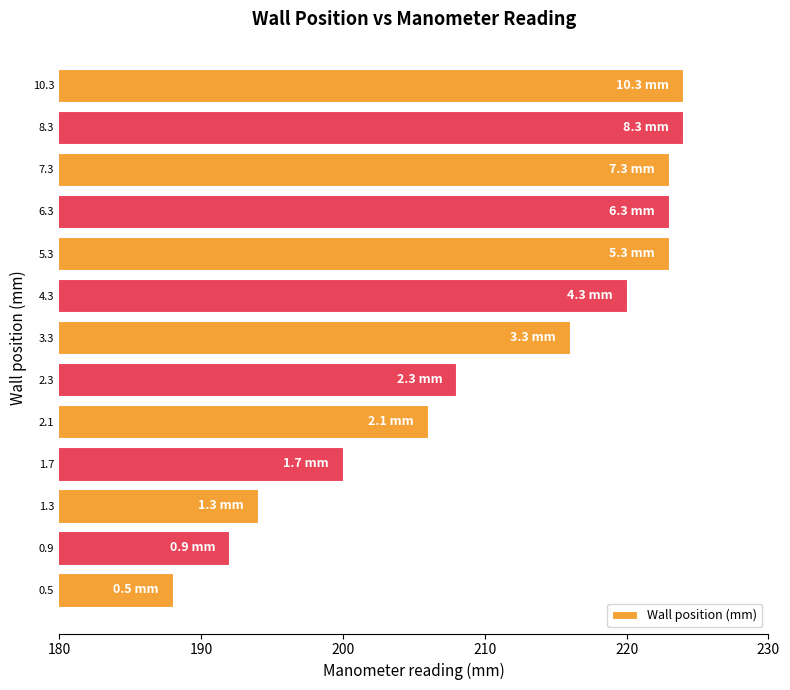

What is the maximum value shown in the chart?

224